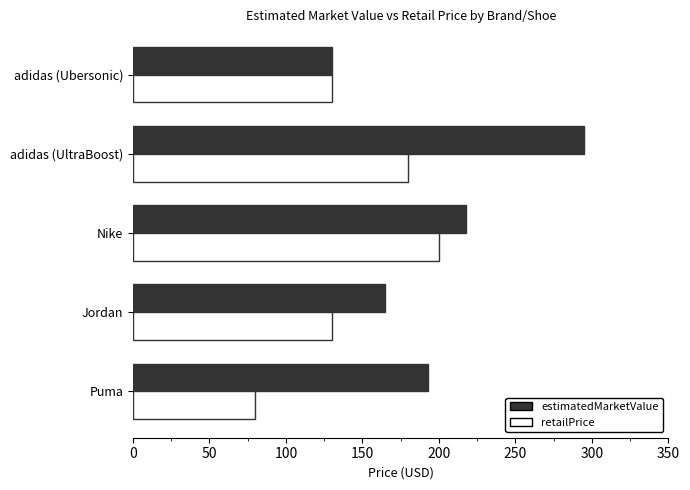

How many values in the estimatedMarketValue series are below 193?

2